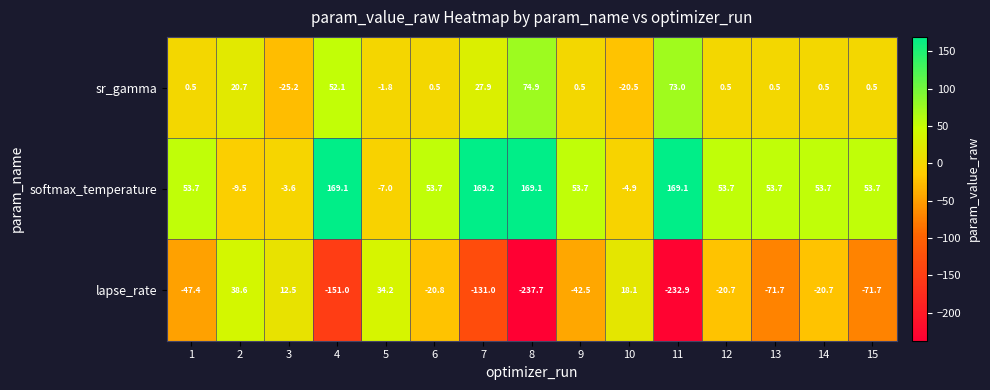

What is the spread (max minus min) of values at 5?

41.2